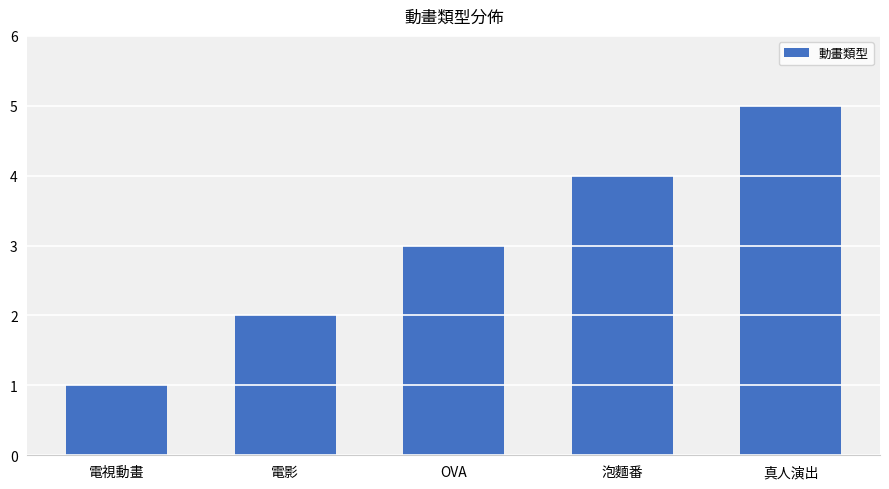

At which label is the value closest to 3?

OVA